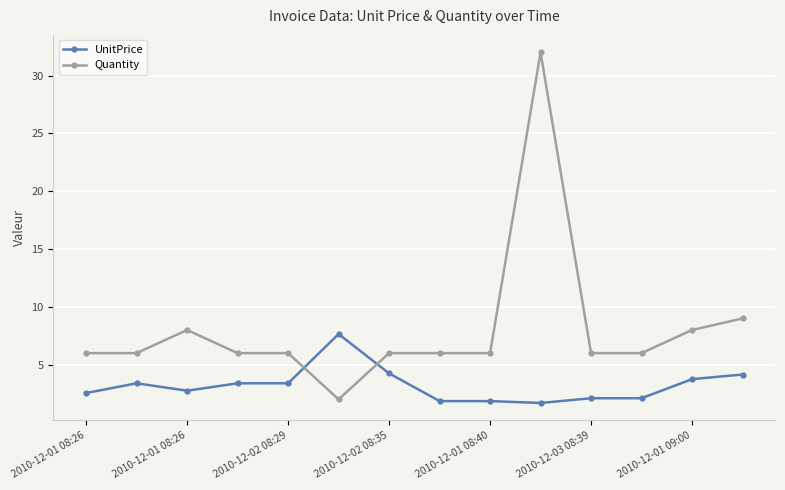

List the series in order of their peak value, lowest first.

UnitPrice, Quantity